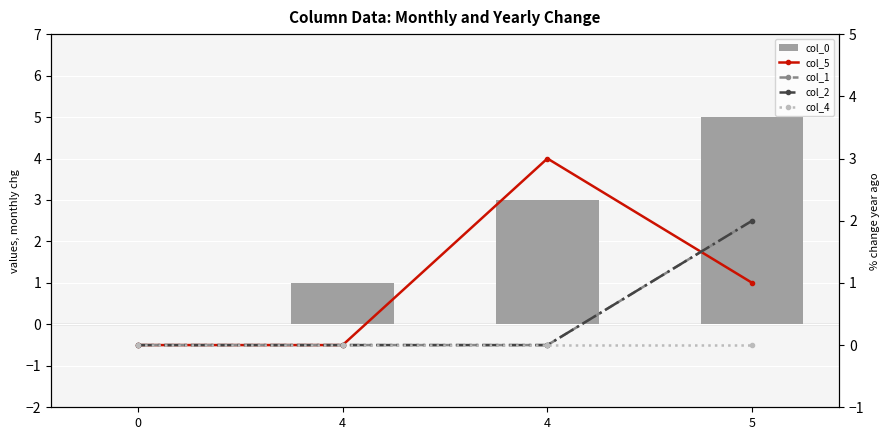

Which series has the largest range (max minus min)?

col_0